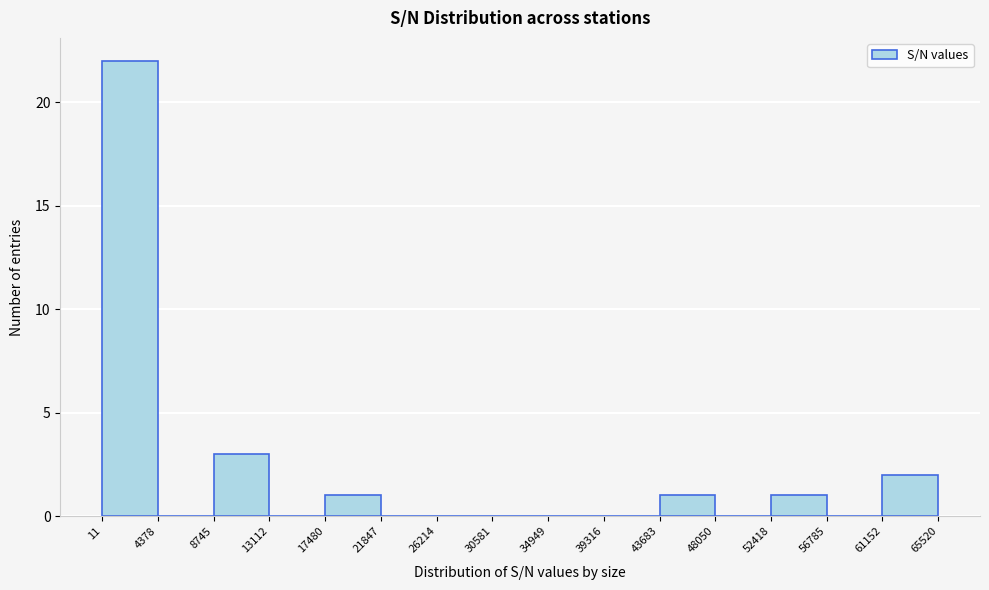

How tall is the bar that spans 8745 to 13112 on the x-axis? The values are not printed on the chart, so give them approximately, as read against the axis.

3